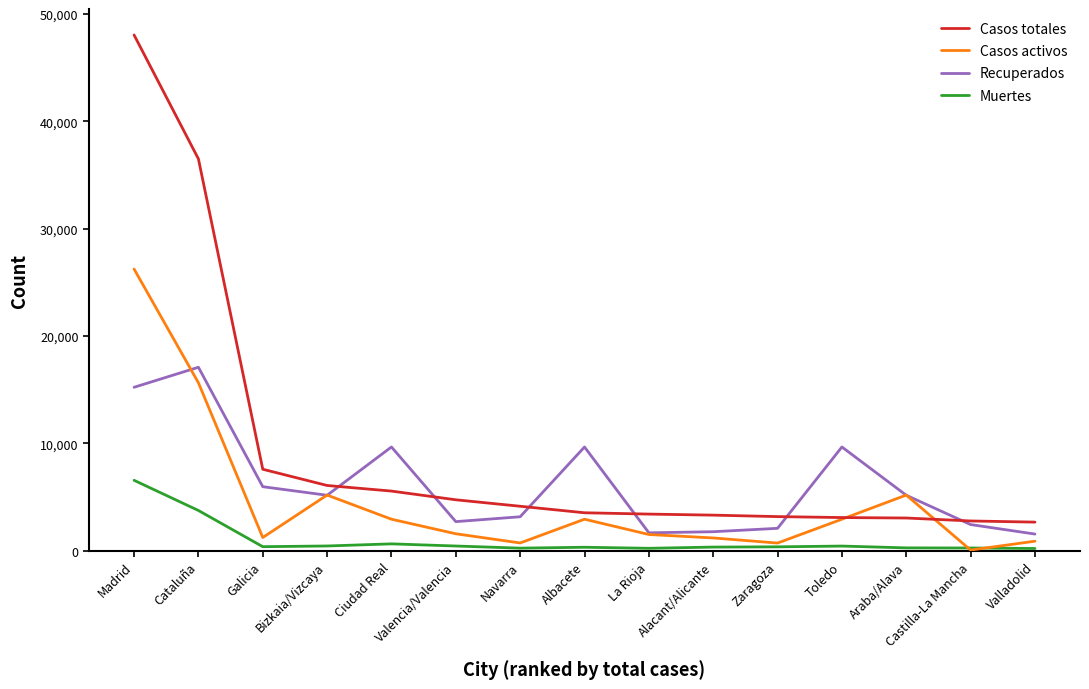

True or false: Recuperados and Muertes intersect in this chart.

False